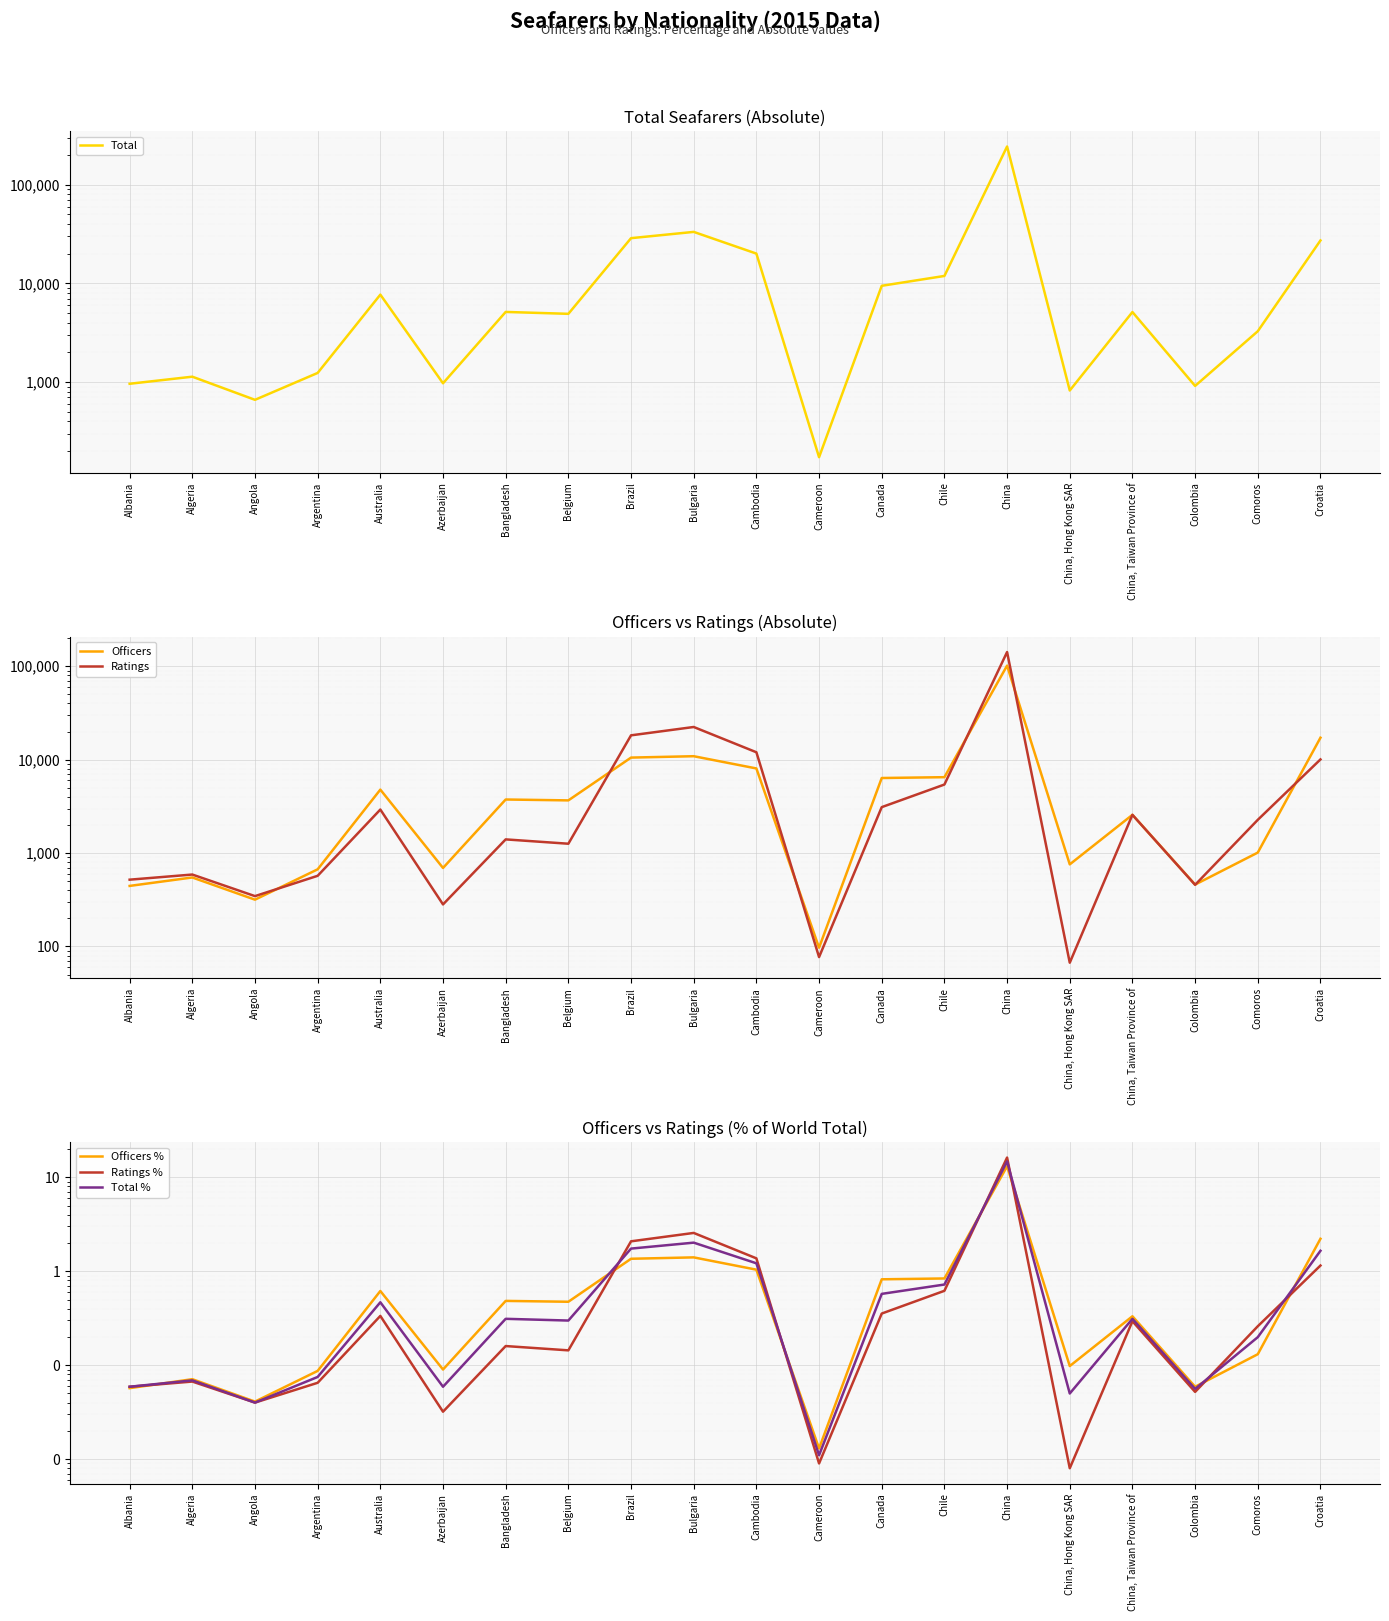

What is the difference between the maximum and second lowest values in the Officers series?

101283.0